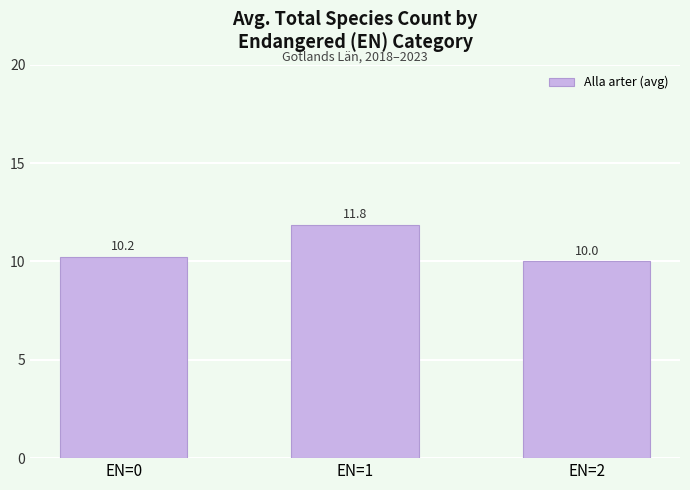

What is the greatest value displayed?

11.8